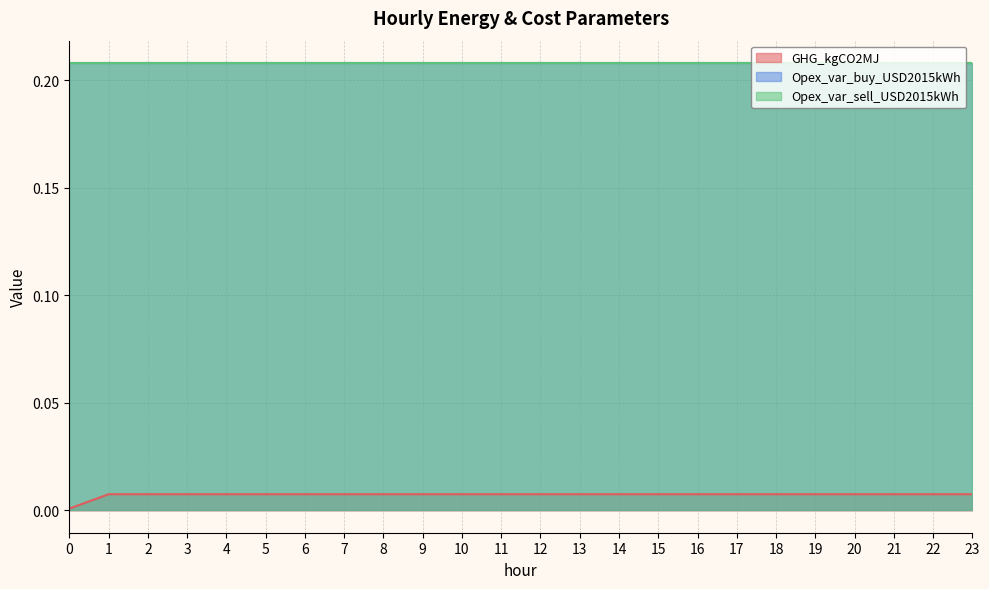

True or false: Opex_var_buy_USD2015kWh and GHG_kgCO2MJ intersect in this chart.

False